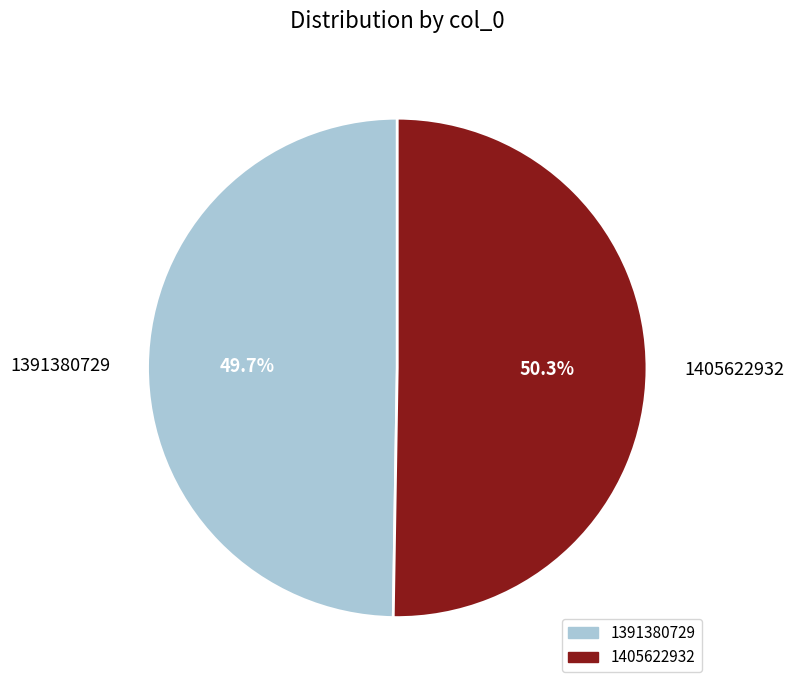

Does 1405622932 account for over 50% of the chart?

Yes